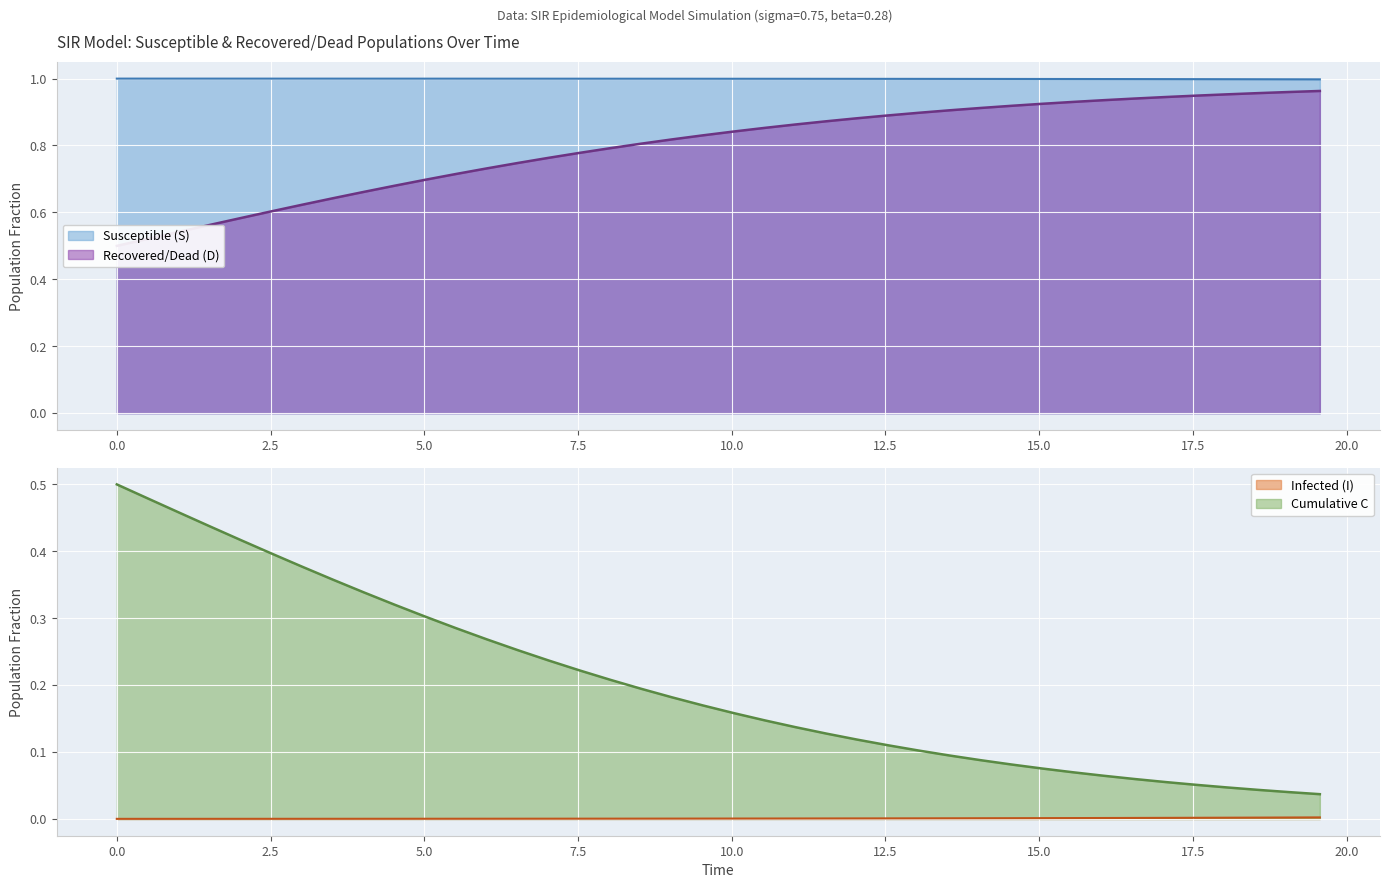

How many lines are shown in the chart?

4